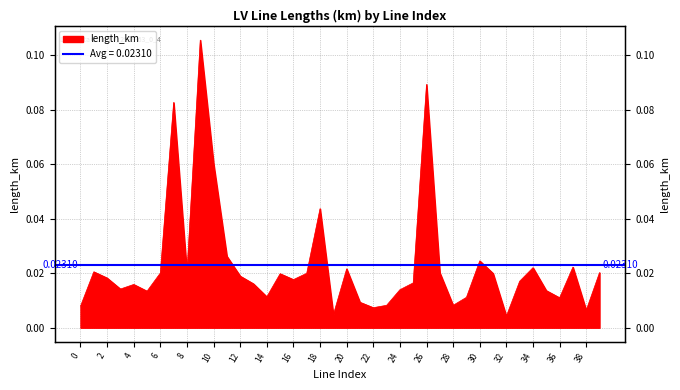

At which category does the chart reach its minimum across all series?

32